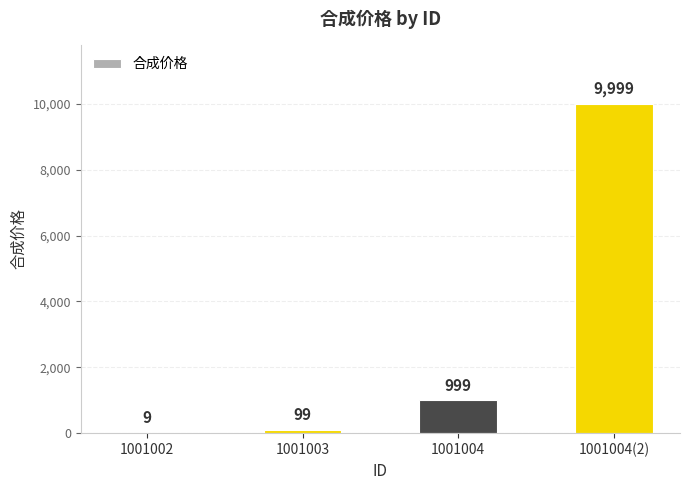

What value does the data have at 1001004, to the nearest 100?

1000